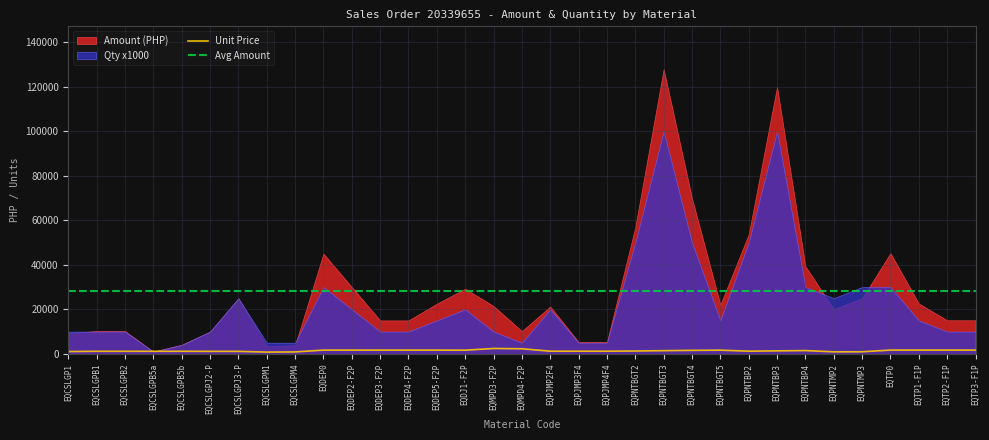

Is the value of Unit Price at EQDEP2-F2P greater than the value of Avg Amount at EQDJ1-F2P?

No